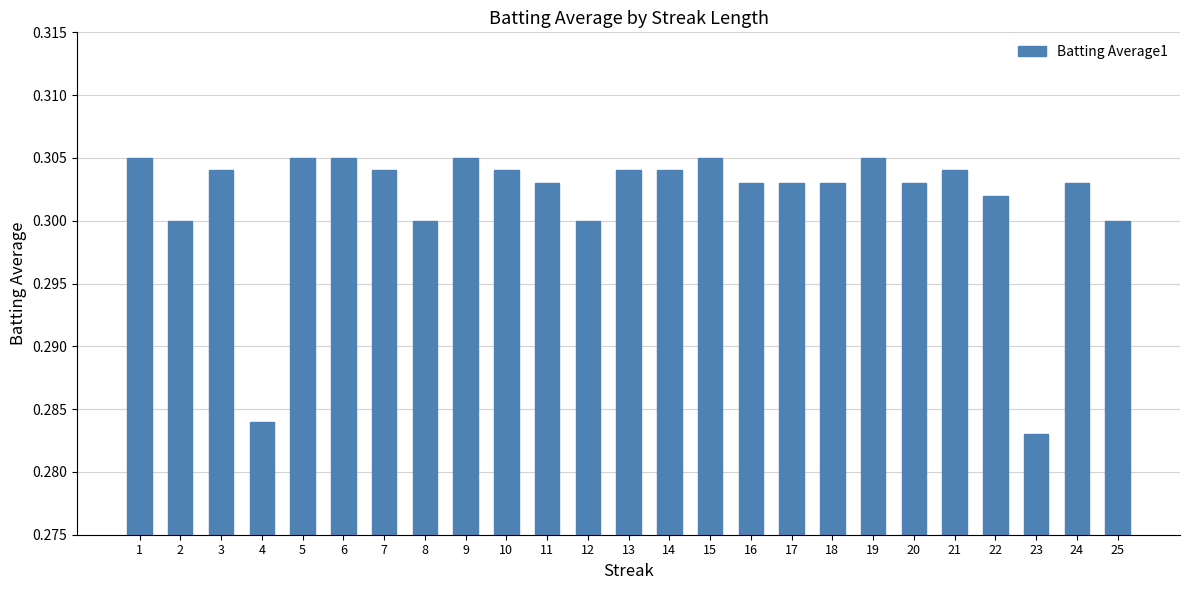

The chart shows a value of 0.2 at 11. True or false?

False